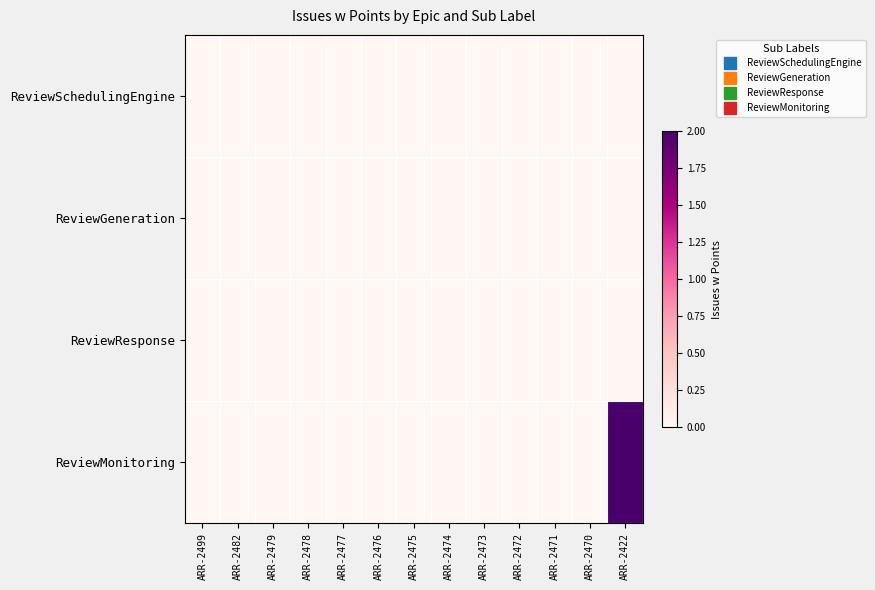

Rank the series at ARR-2471 from lowest to highest value.

ReviewSchedulingEngine, ReviewGeneration, ReviewResponse, ReviewMonitoring